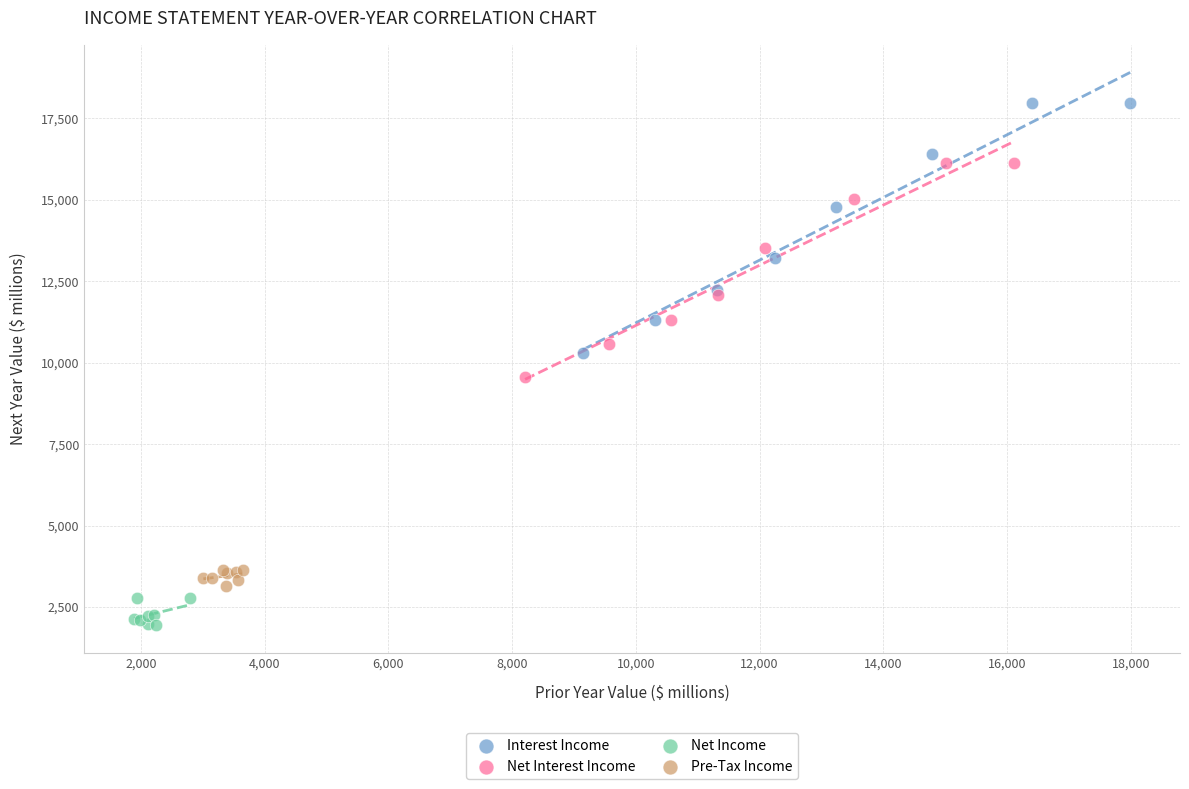

Which series has the largest Y range (max minus min)?

Interest Income